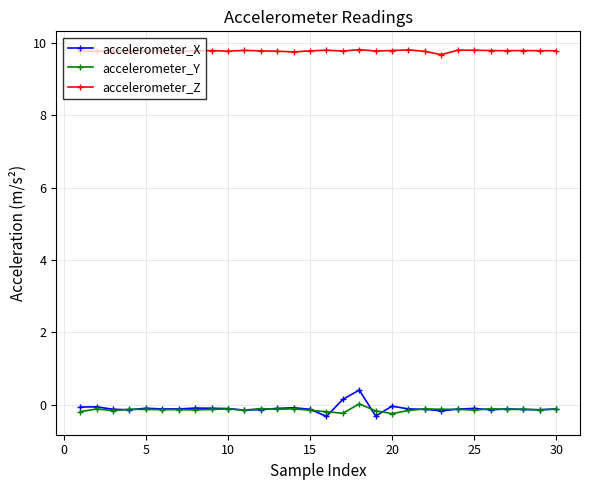

What is the smallest value displayed?

-0.3